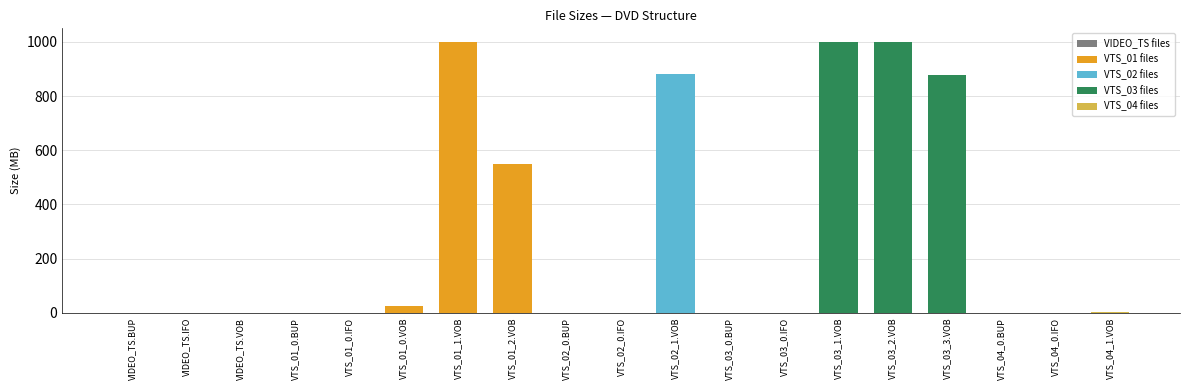

Does the chart contain stacked bars?

No